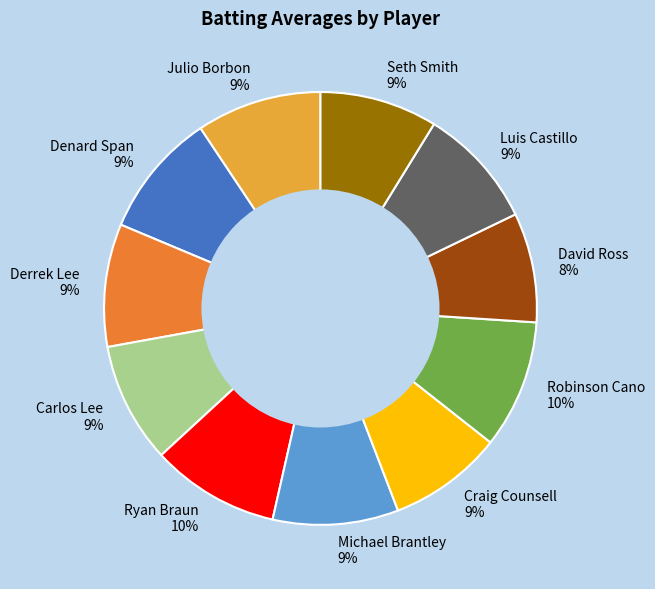

Count the number of slices in the pie.

11